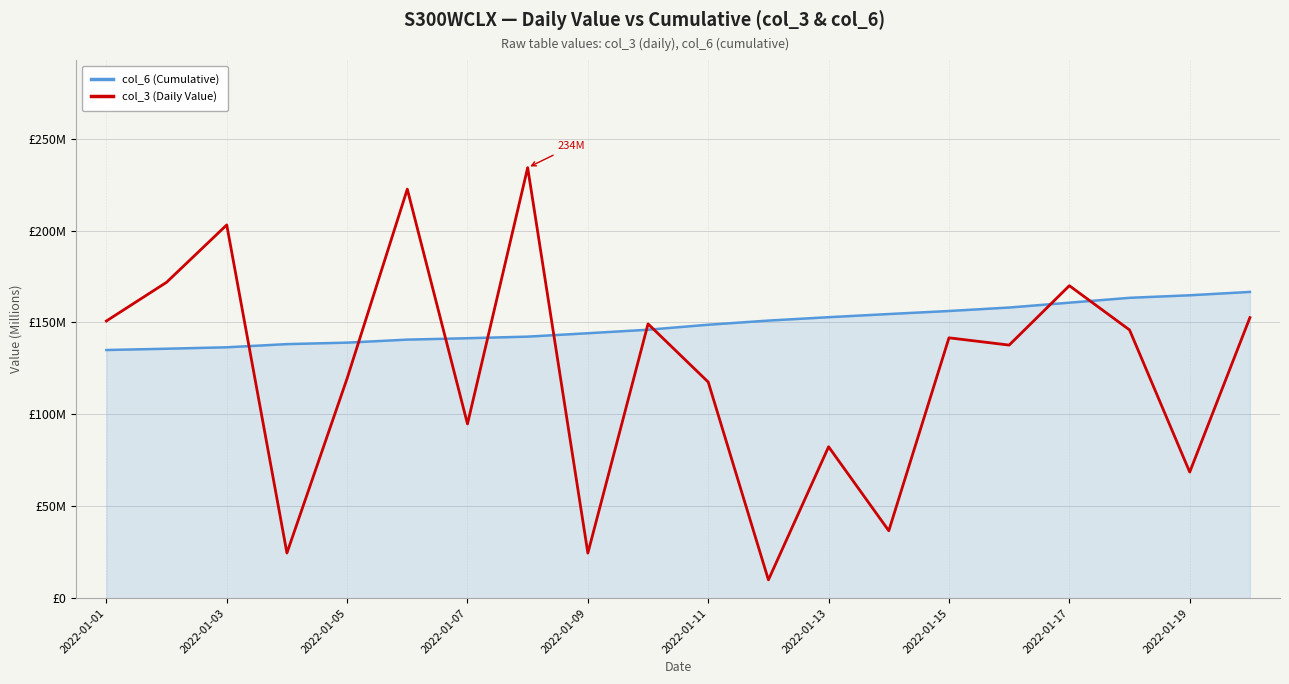

Is this an area chart (filled region under the line)?

Yes